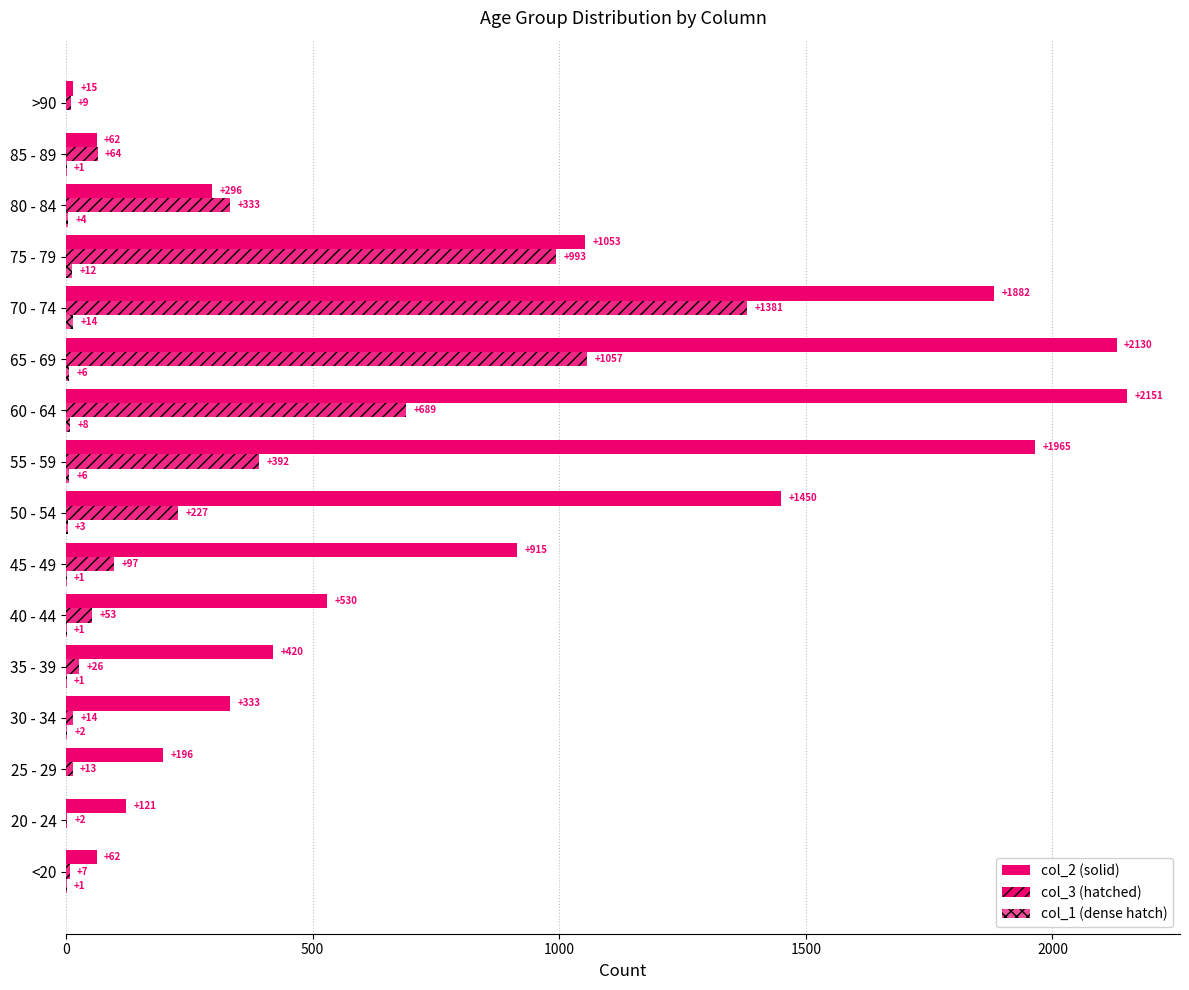

How many series are shown in this chart?

3